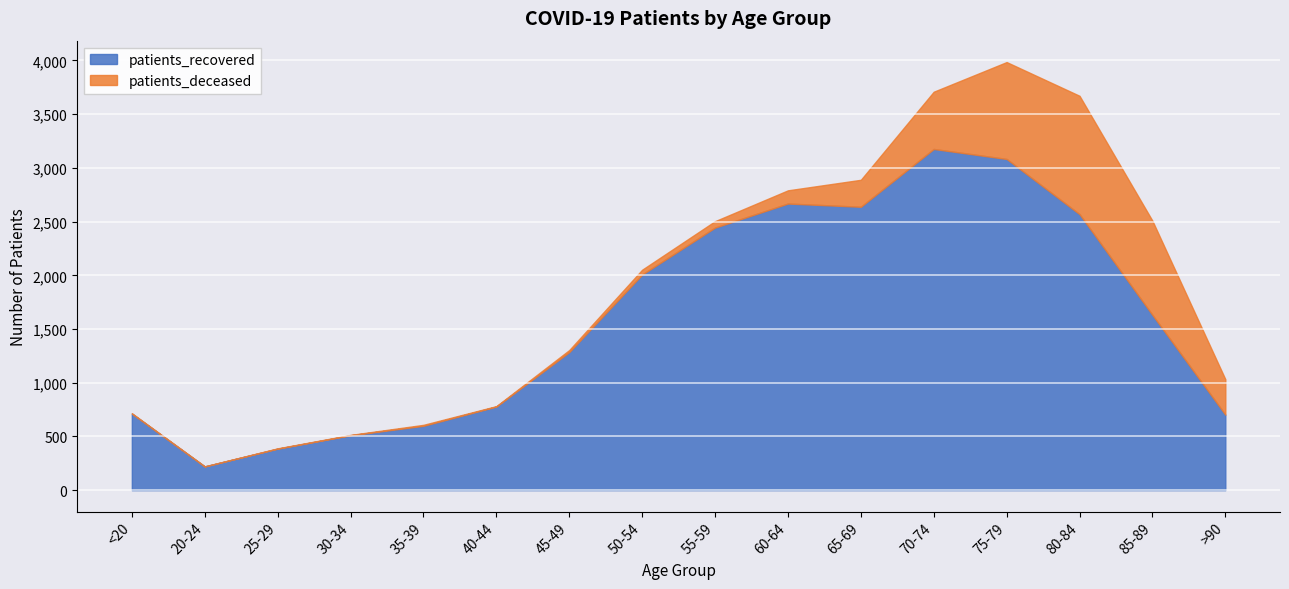

True or false: patients_recovered has a value of 811 at 65-69.

False